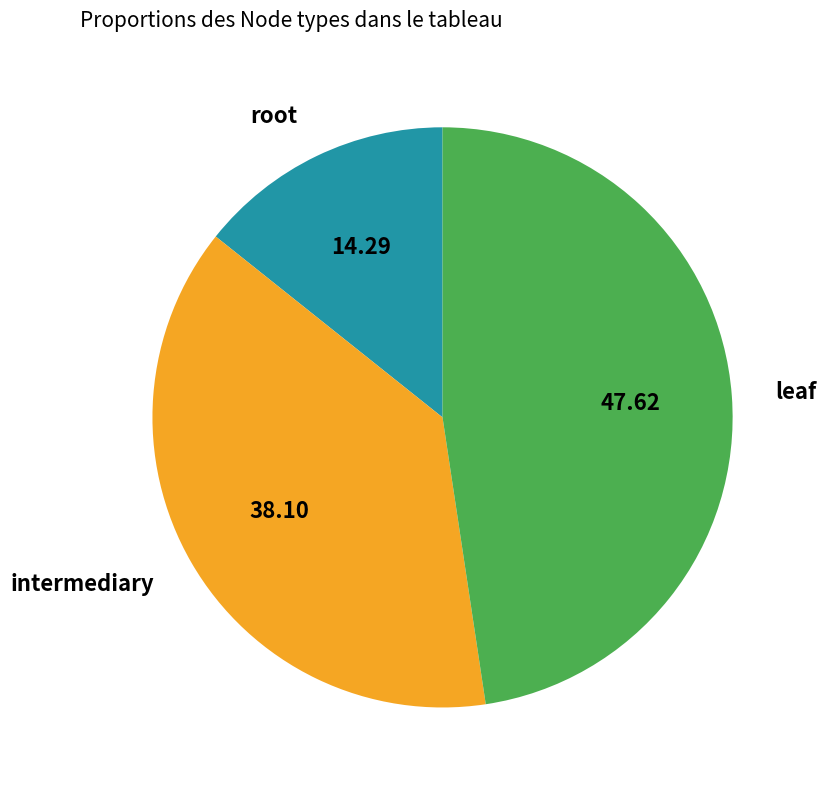

Which has a higher value, root or intermediary?

intermediary